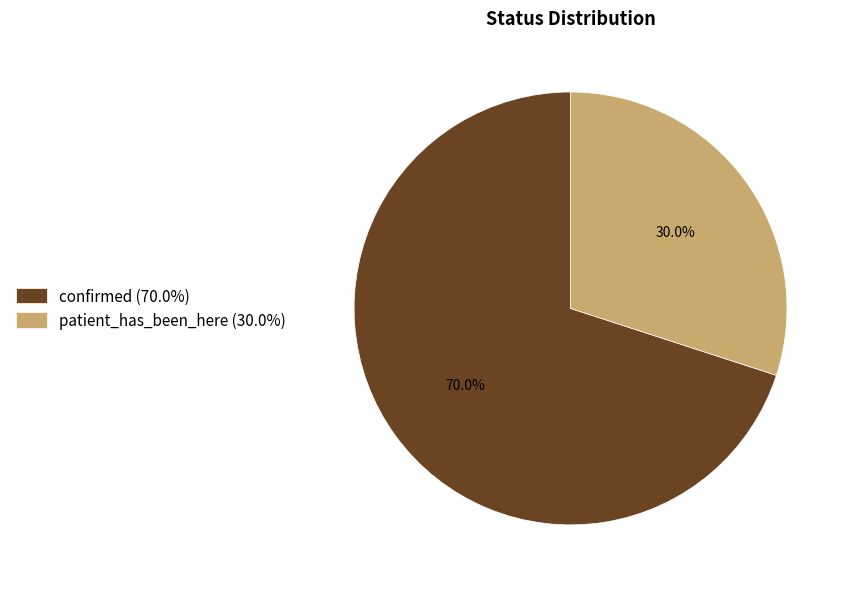

Does any single category account for the majority?

Yes